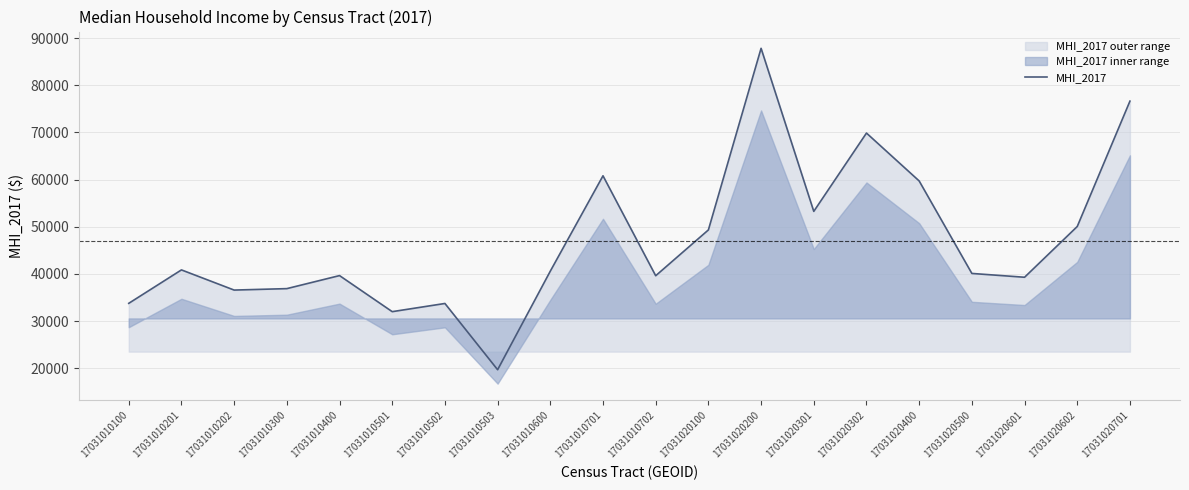

Reading right to left, what are all the values shown in this chart?

17031020701=76635	17031020602=50048	17031020601=39282	17031020500=40090	17031020400=59705	17031020302=69861	17031020301=53254	17031020200=87835	17031020100=49318	17031010702=39604	17031010701=60798	17031010600=40576	17031010503=19671	17031010502=33721	17031010501=31985	17031010400=39634	17031010300=36870	17031010202=36563	17031010201=40841	17031010100=33750